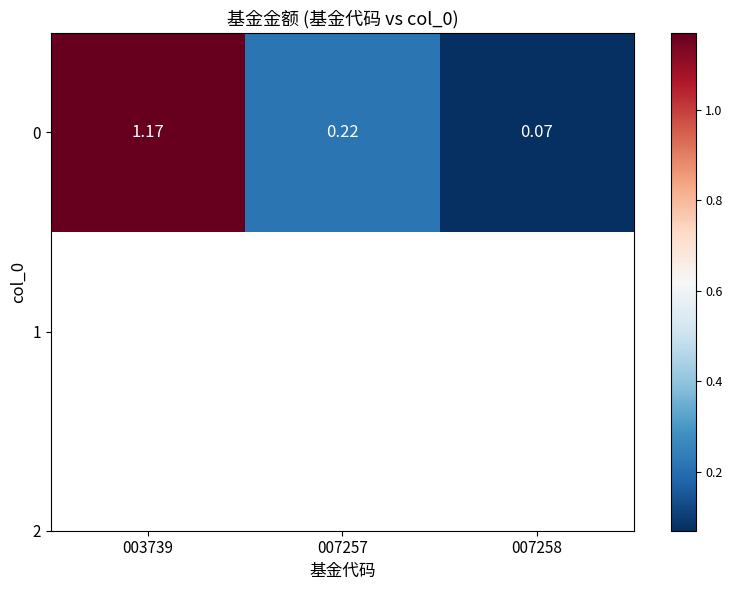

How many distinct data groups are displayed?

1